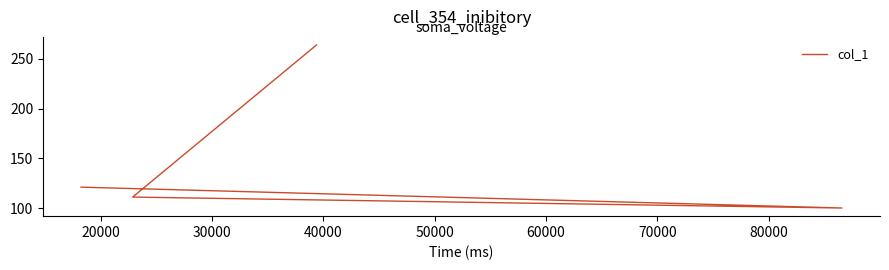

Reading right to left, what are all the values shown in this chart?

264	111	100	121